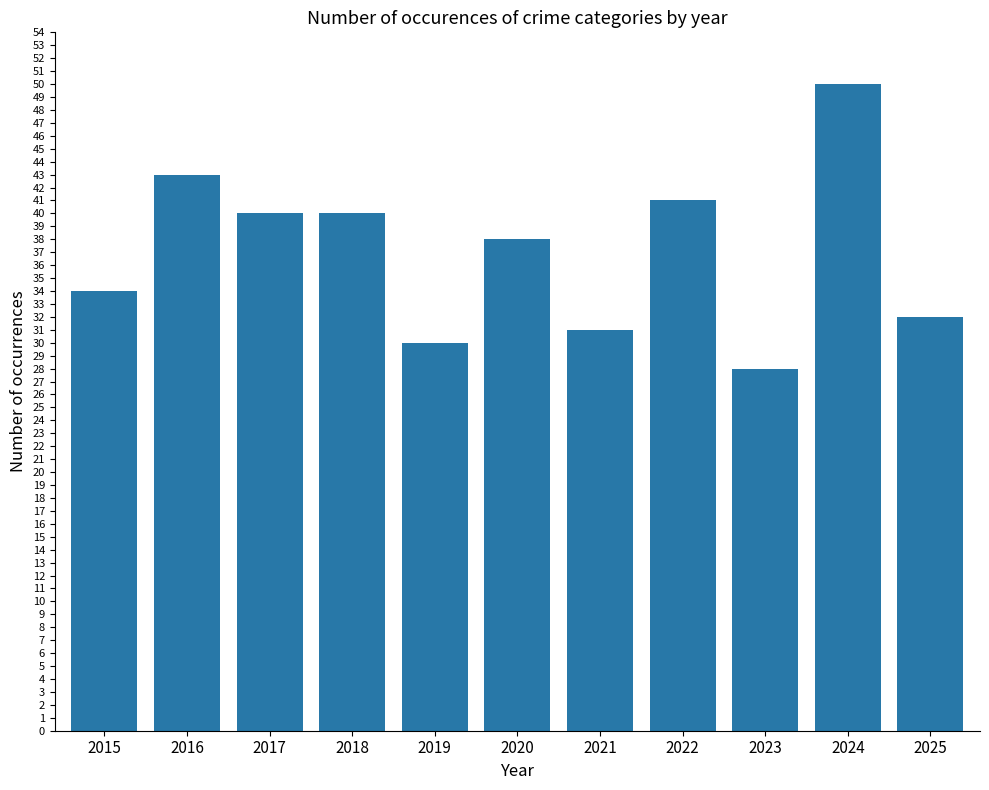

Does the chart contain any negative values?

No